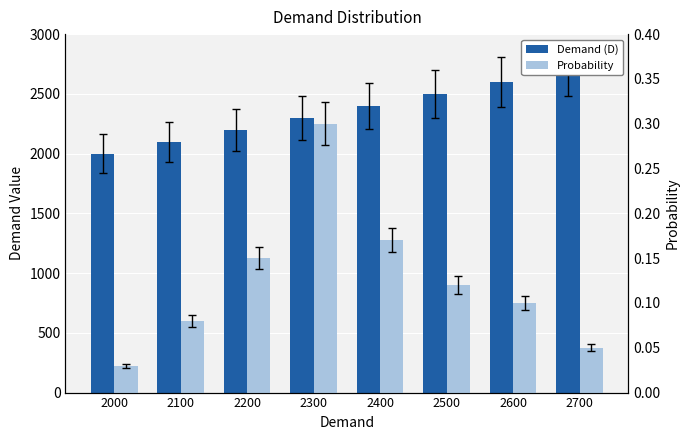

How many bars are there in each group?

2